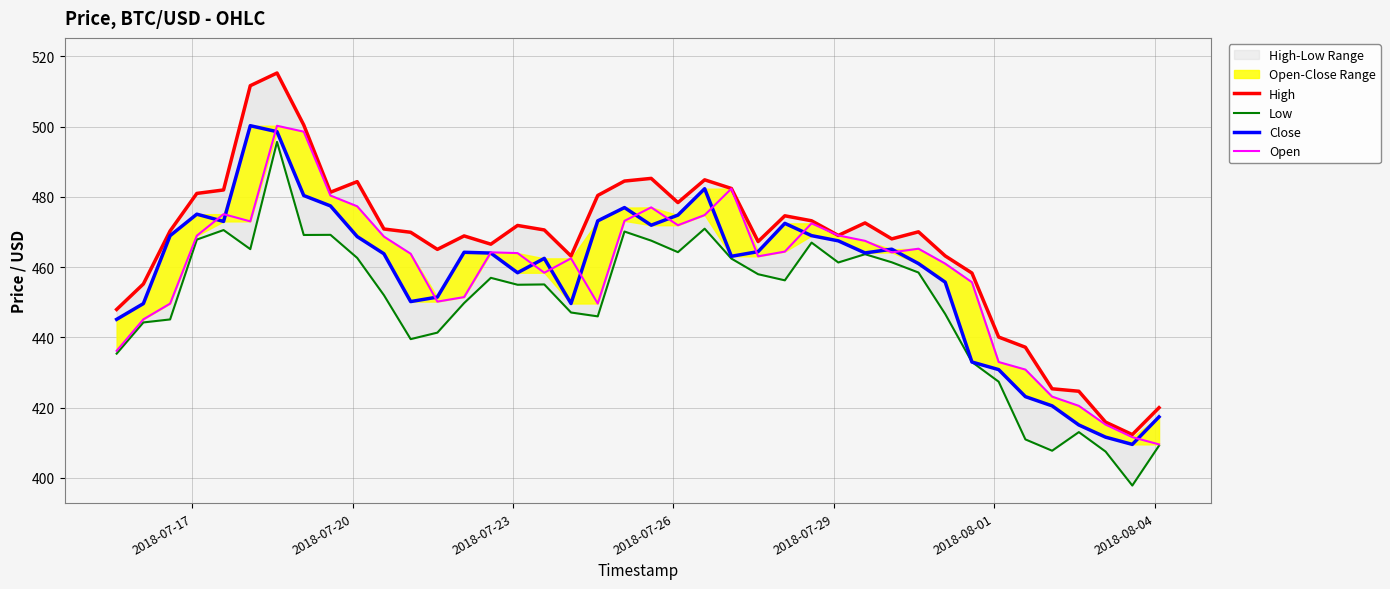

Rank the series by their maximum value, from highest to lowest.

High, Close, Open, Low